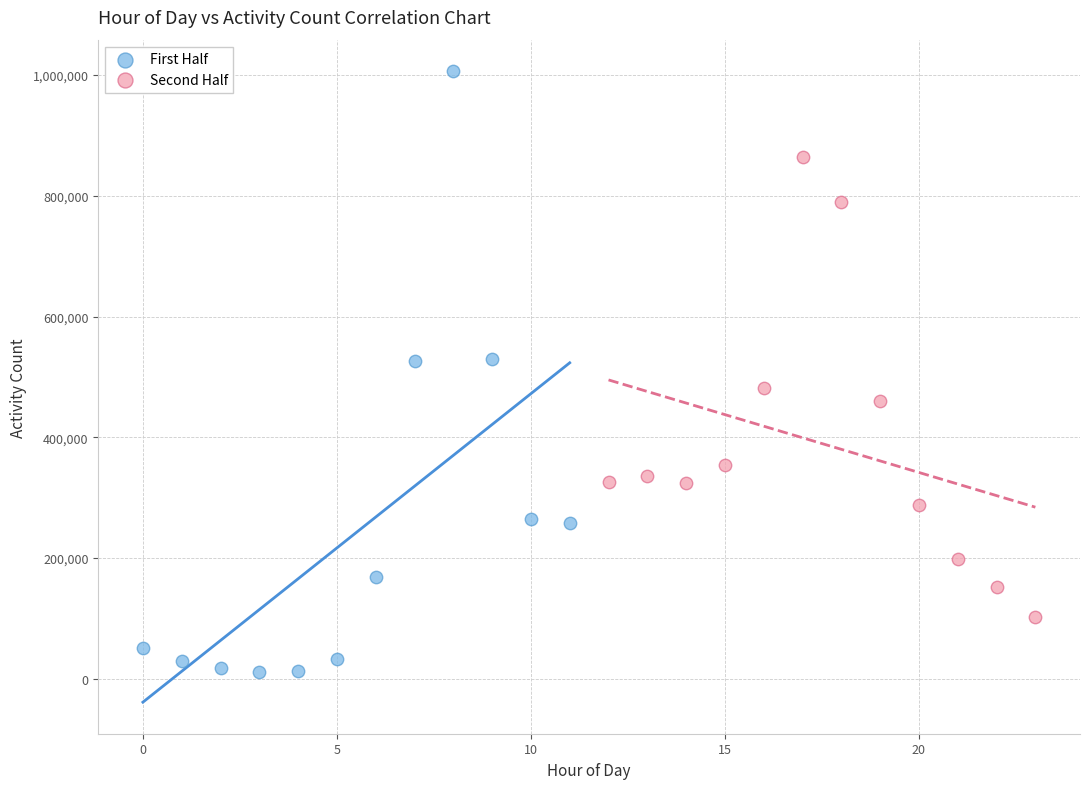

What are all the series names shown in the legend?

First Half, Second Half